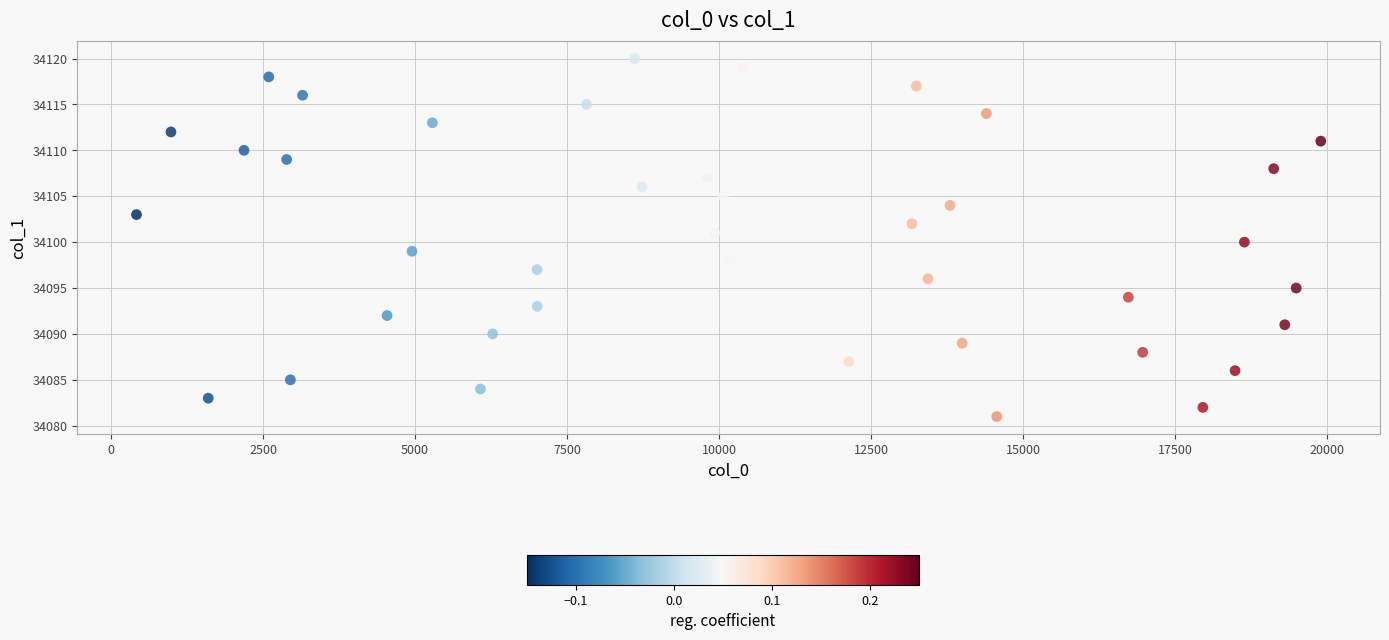

What is the range of X values (max minus min)?

19474